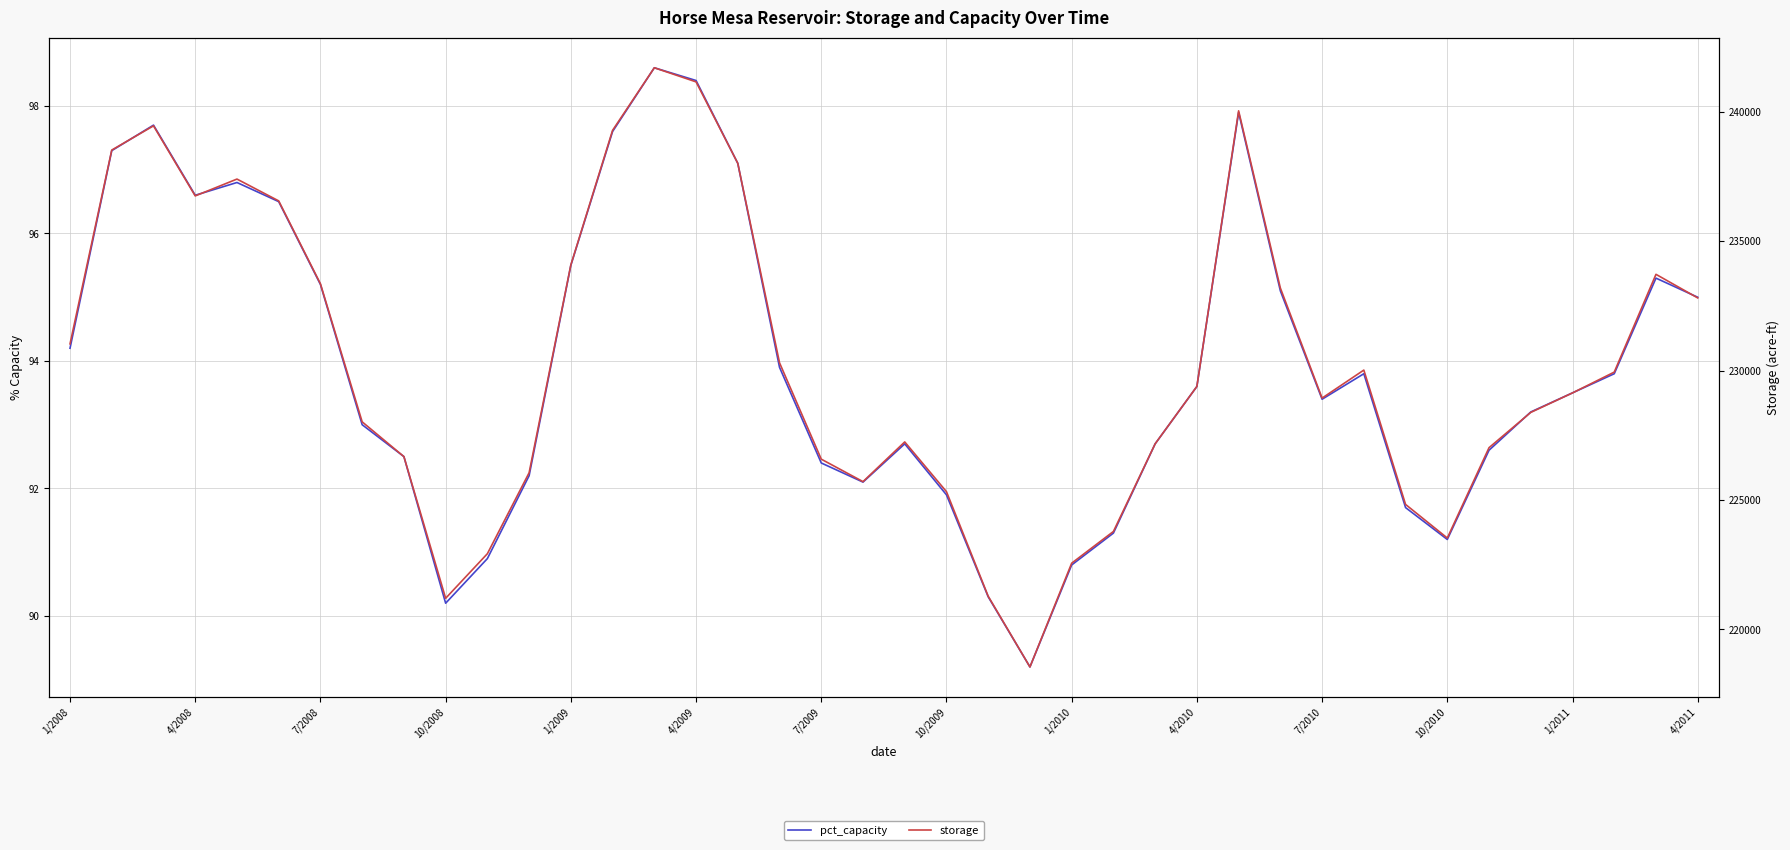

At which category does the chart reach its peak across all series?

14